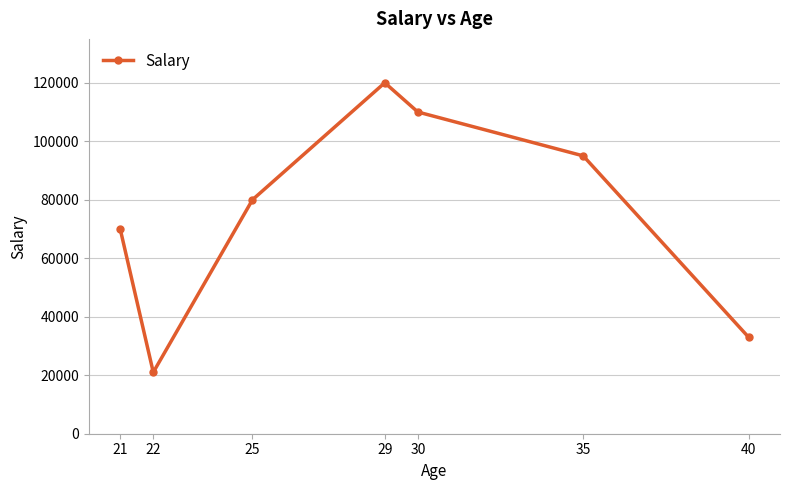

True or false: there are more than 2 points higher than both neighbors.

False